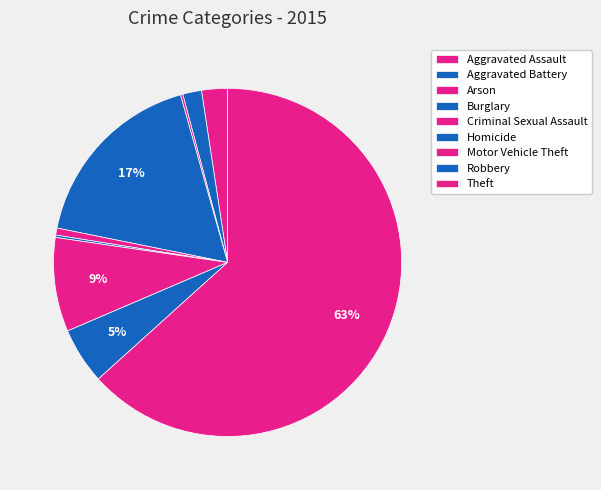

Is it true that Aggravated Battery is 2% of the pie?

True